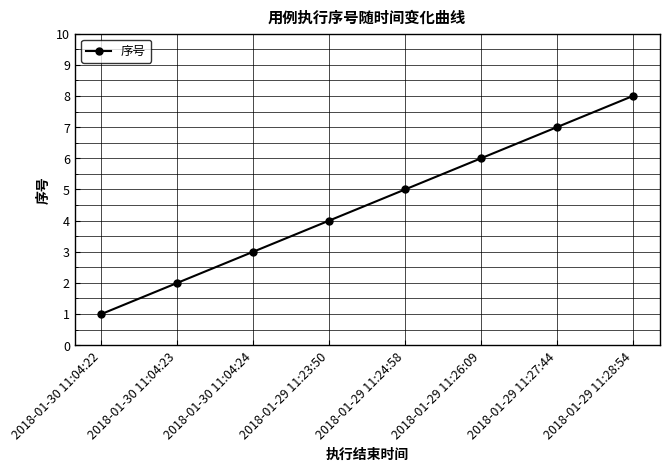

The value at 2018-01-29 11:23:50 is 4. True or false?

True